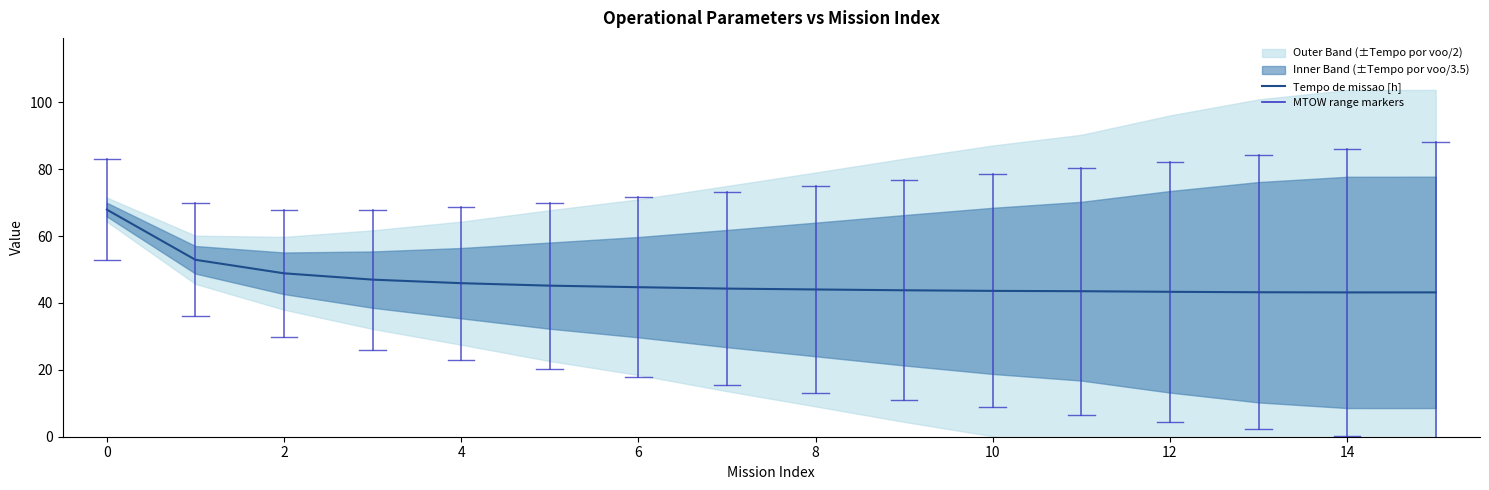

Is it true that Tempo de missao [h] equals 67.9 at 0?

True